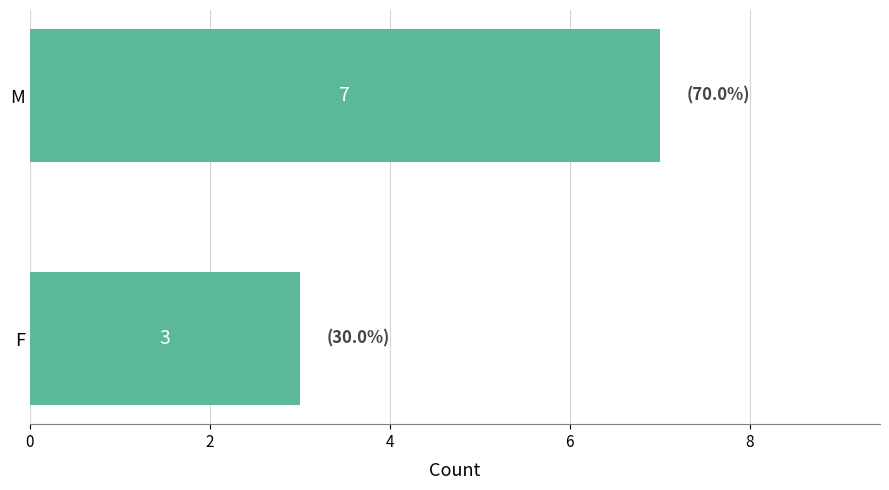

At which category does the chart reach its minimum across all series?

F